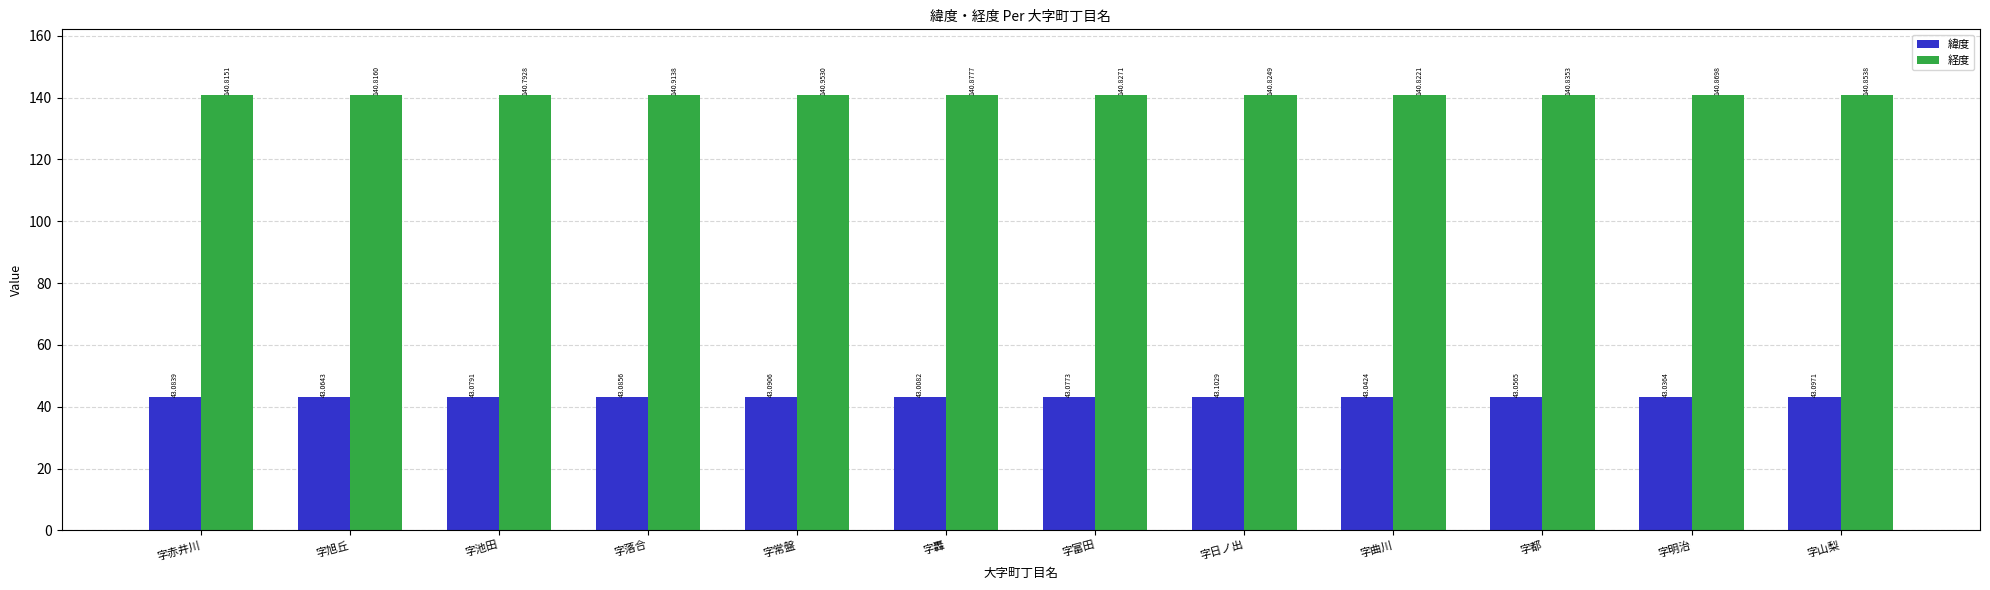

What are all the series names shown in the legend?

緯度, 経度